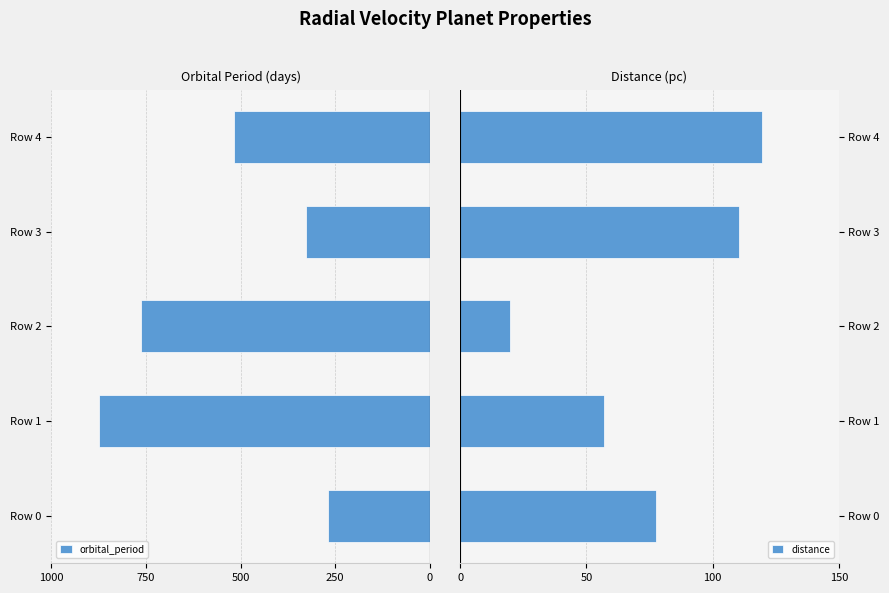

What is the difference between the maximum and minimum values in the distance series?

99.6